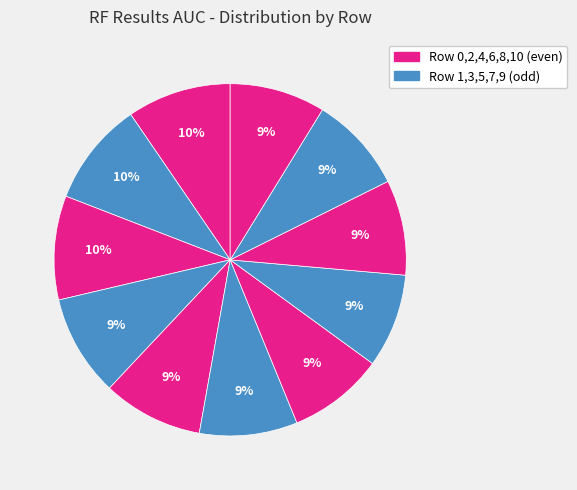

How many slices are in this pie chart?

11